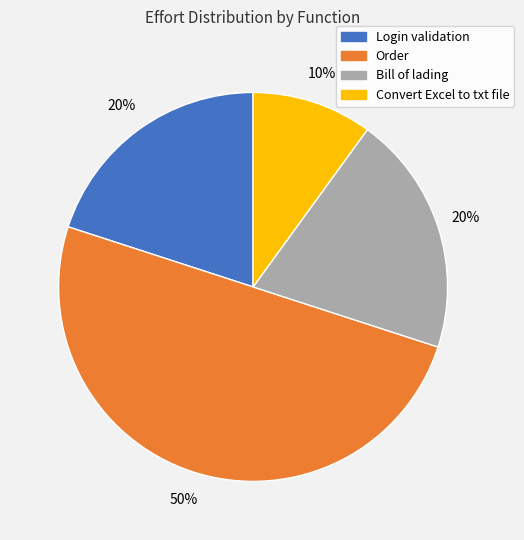

Does Convert Excel to txt file account for over 50% of the chart?

No